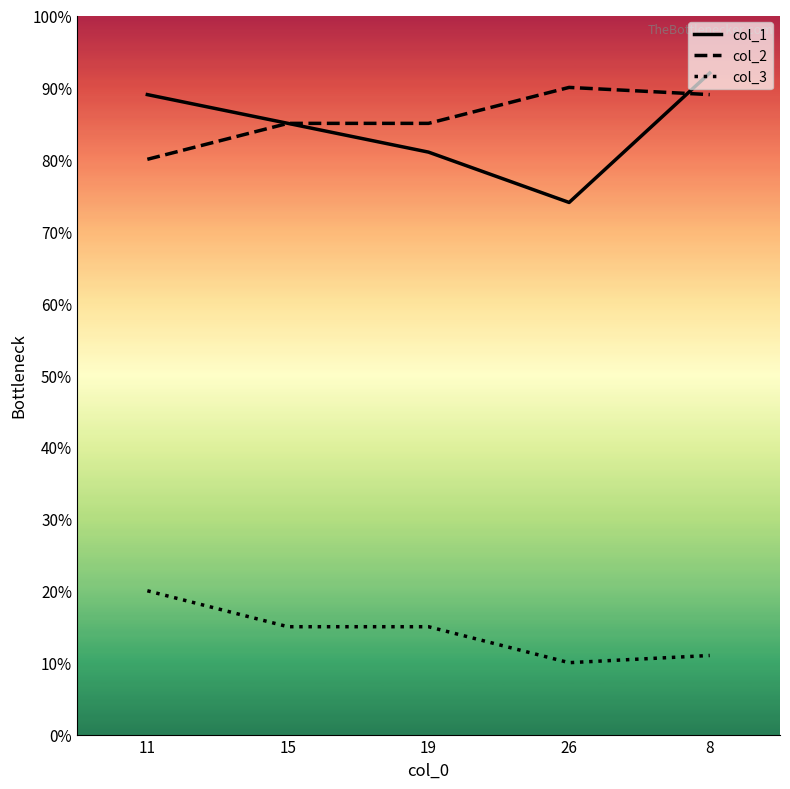

Rank the series at 19 from lowest to highest value.

col_3, col_1, col_2